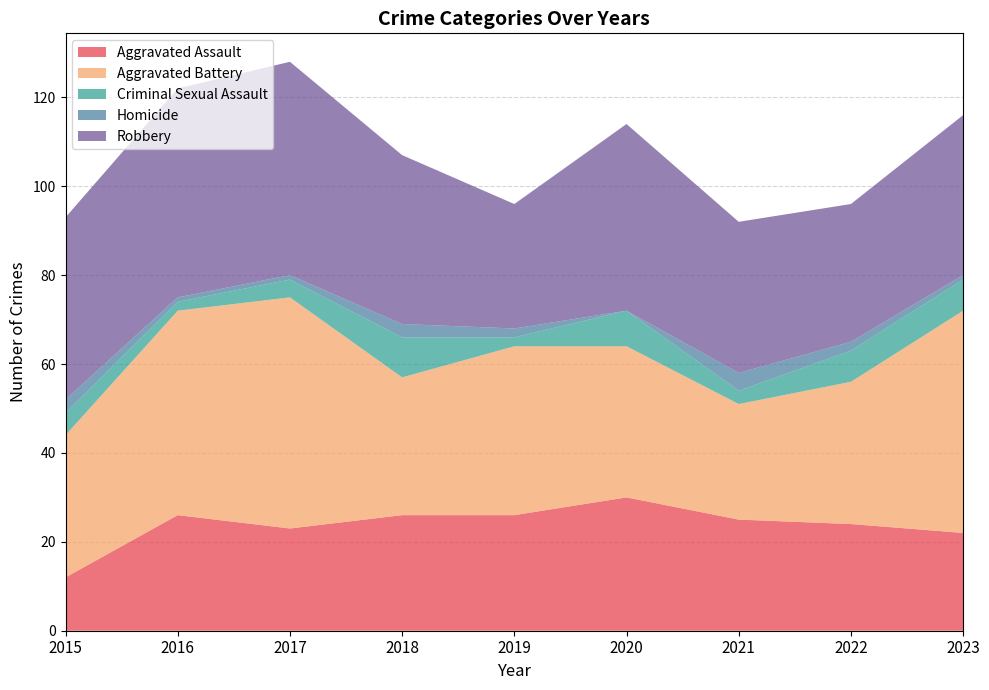

Reading right to left, transcribe all the data shown in this chart.

Aggravated Assault: 2023=22	2022=24	2021=25	2020=30	2019=26	2018=26	2017=23	2016=26	2015=12
Aggravated Battery: 2023=50	2022=32	2021=26	2020=34	2019=38	2018=31	2017=52	2016=46	2015=32
Criminal Sexual Assault: 2023=7	2022=7	2021=3	2020=8	2019=2	2018=9	2017=4	2016=2	2015=5
Homicide: 2023=1	2022=2	2021=4	2020=0	2019=2	2018=3	2017=1	2016=1	2015=3
Robbery: 2023=36	2022=31	2021=34	2020=42	2019=28	2018=38	2017=48	2016=47	2015=41